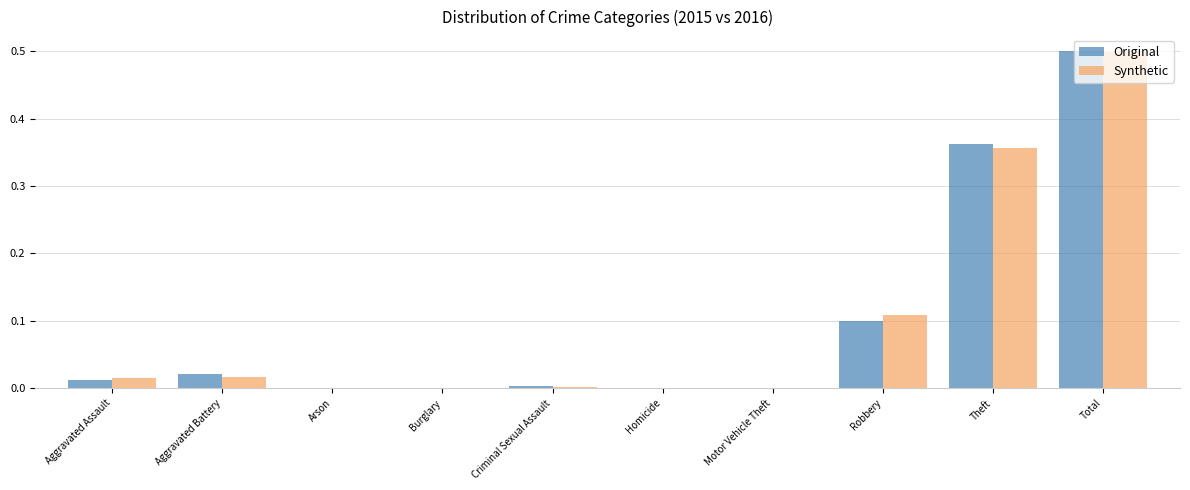

Which series changed the most between Aggravated Battery and Robbery?

Synthetic